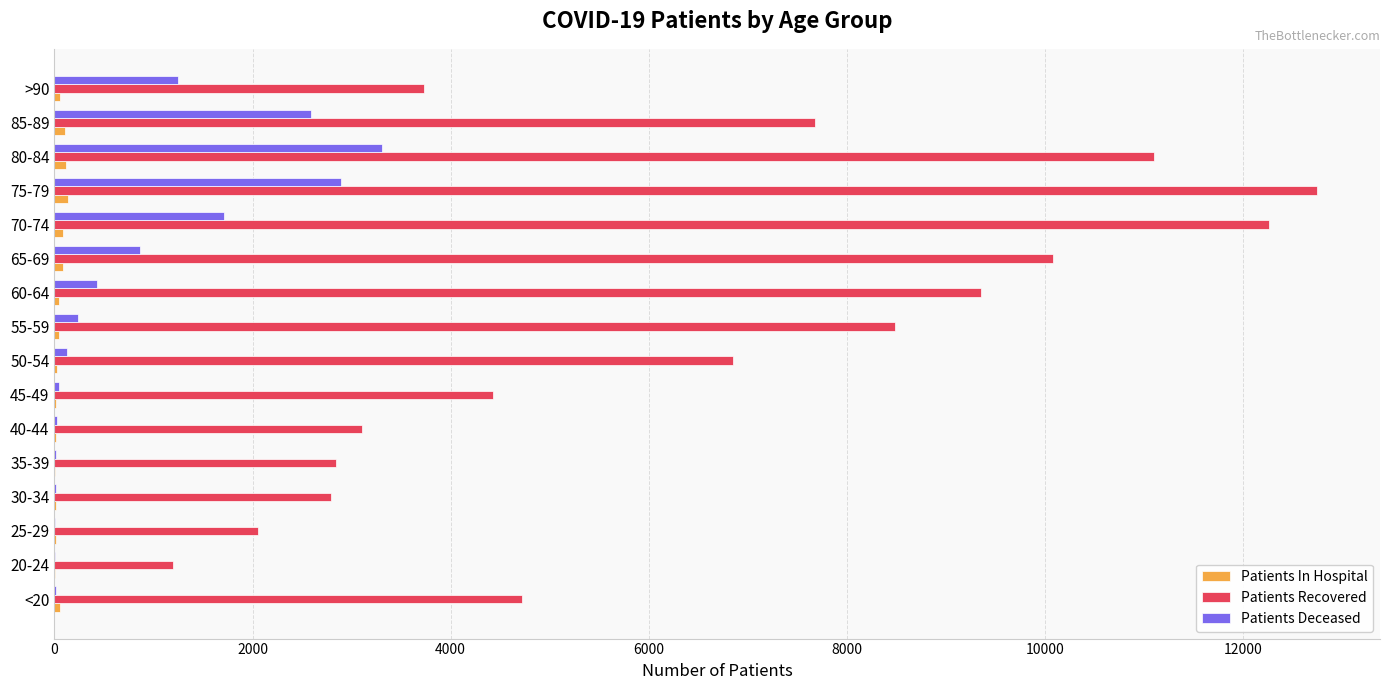

What is the sum of all Patients Deceased values?

13540